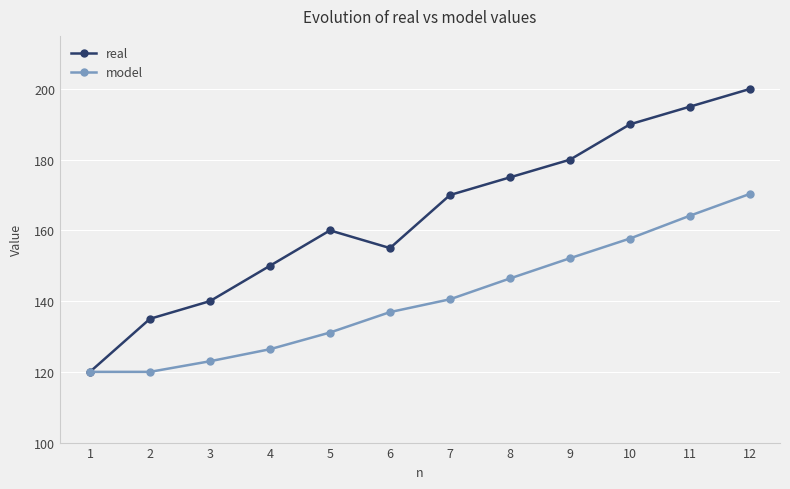

Which series has the largest total across all categories?

real